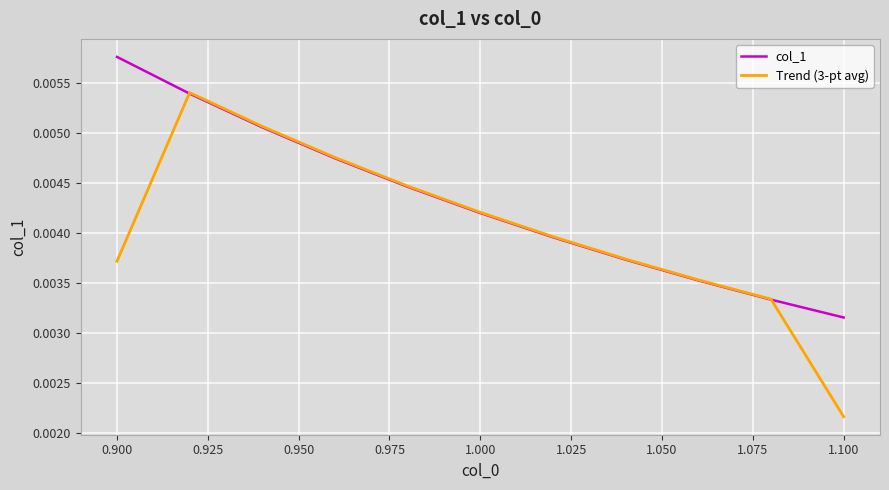

Which series has the largest range (max minus min)?

Trend (3-pt avg)